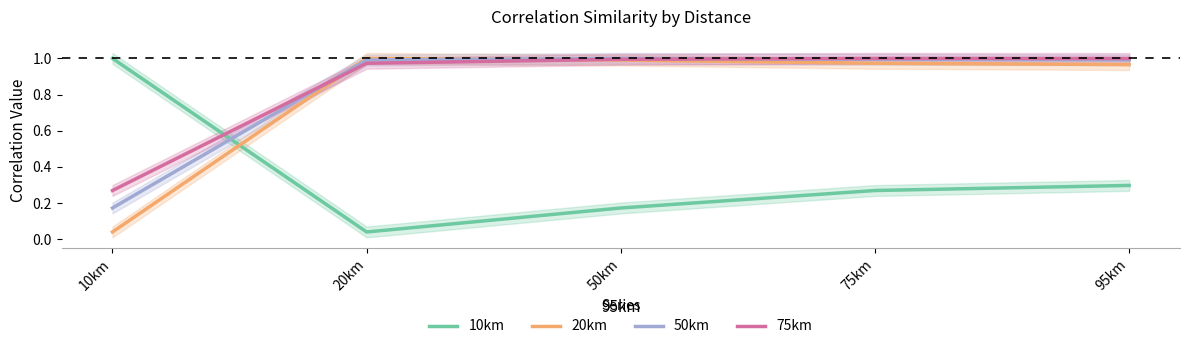

True or false: 20km and 75km intersect in this chart.

True